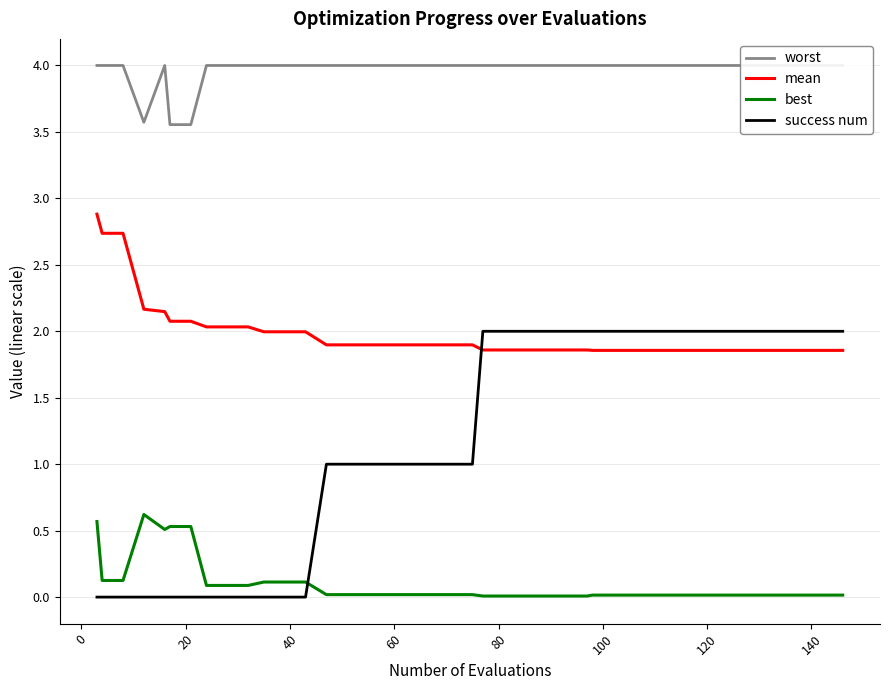

True or false: mean and best intersect in this chart.

False